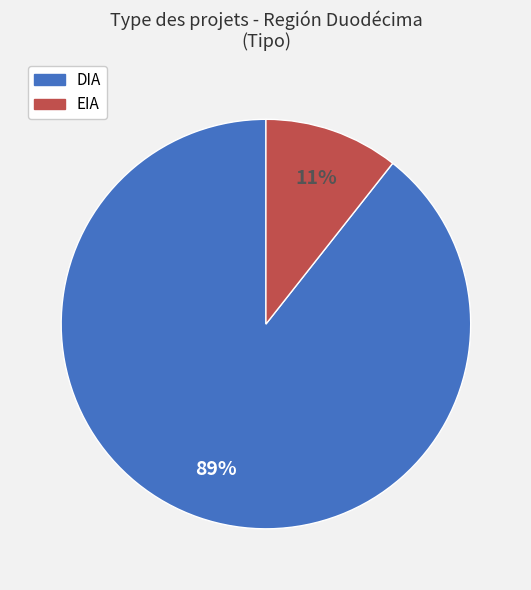

Combined, do EIA and DIA account for over 50%?

Yes